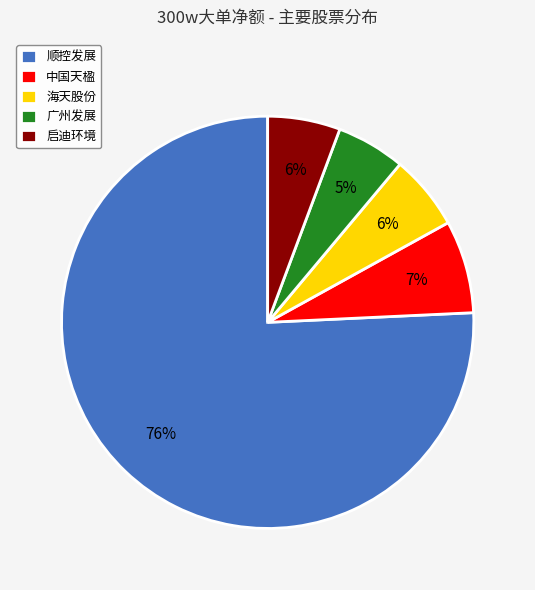

To the nearest percent, what is the difference between the 中国天楹 and 广州发展 slice percentages?

2%